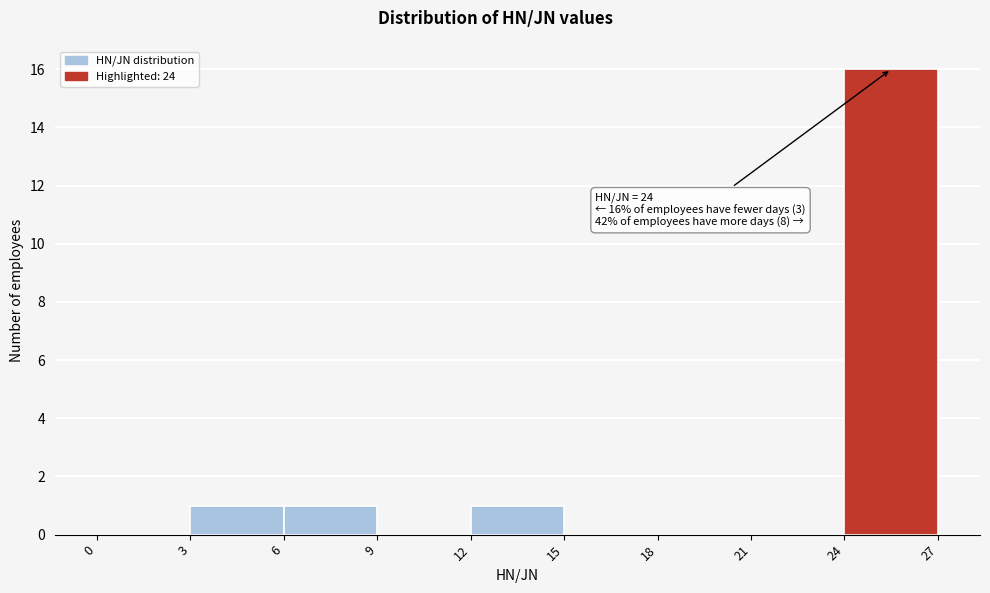

Over which range of the x-axis is the bar tallest?

24 to 27